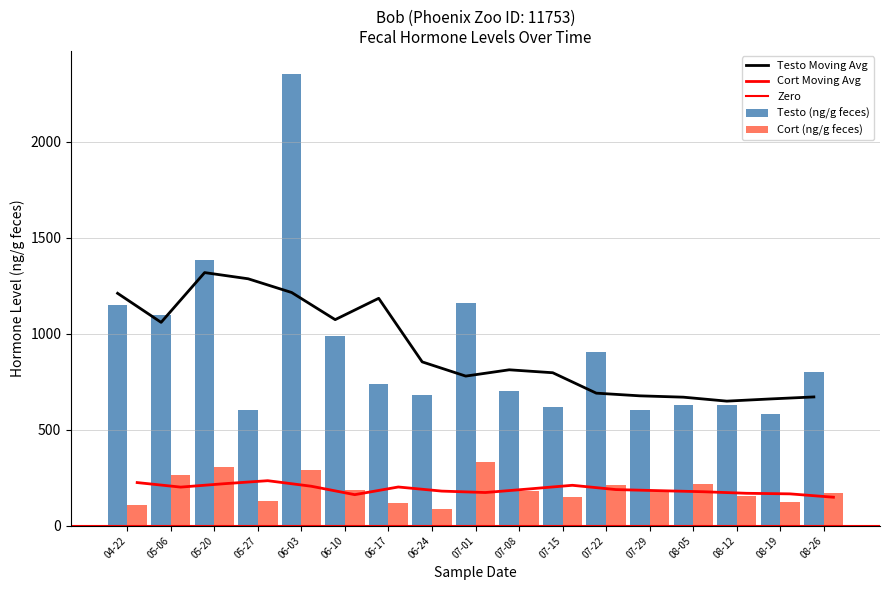

What is the minimum value for Cort (ng/g feces)?

85.0